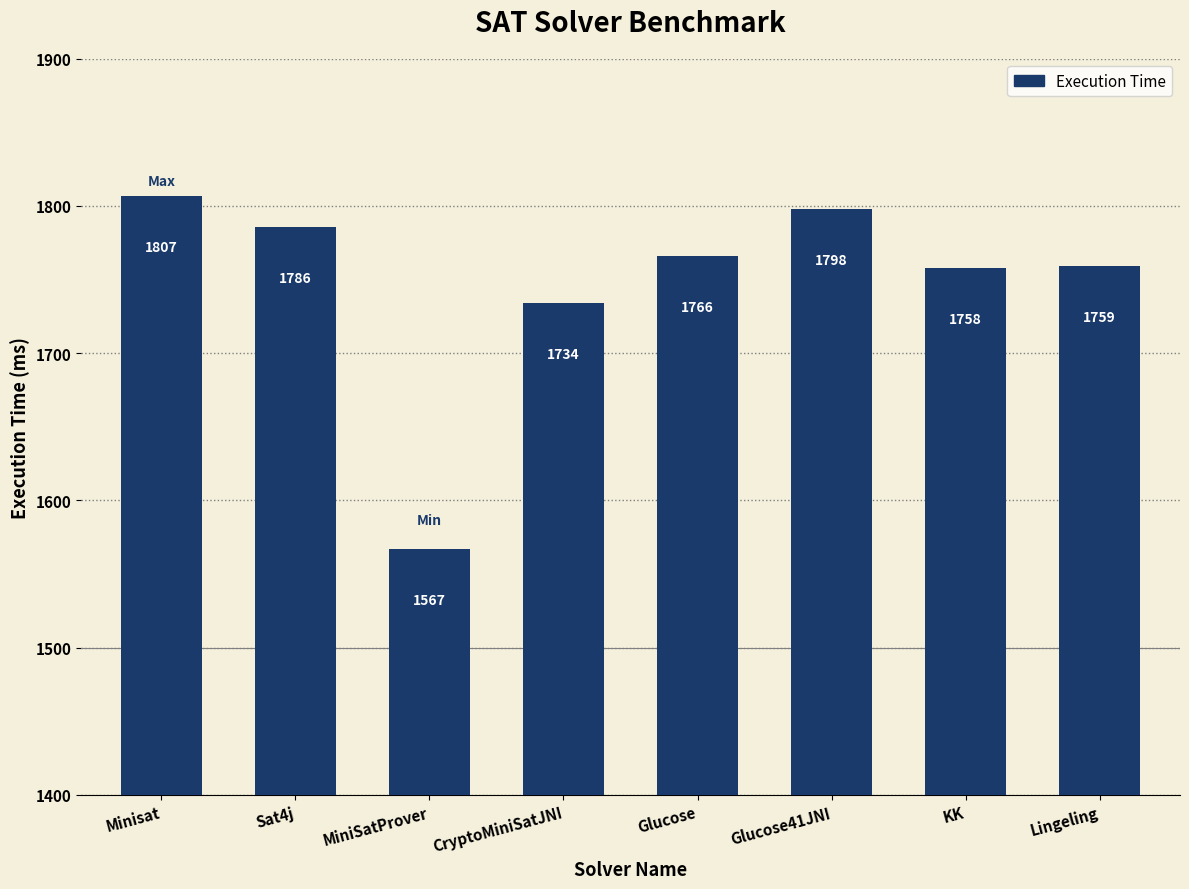

Rank the categories by value from highest to lowest.

Minisat, Glucose41JNI, Sat4j, Glucose, Lingeling, KK, CryptoMiniSatJNI, MiniSatProver